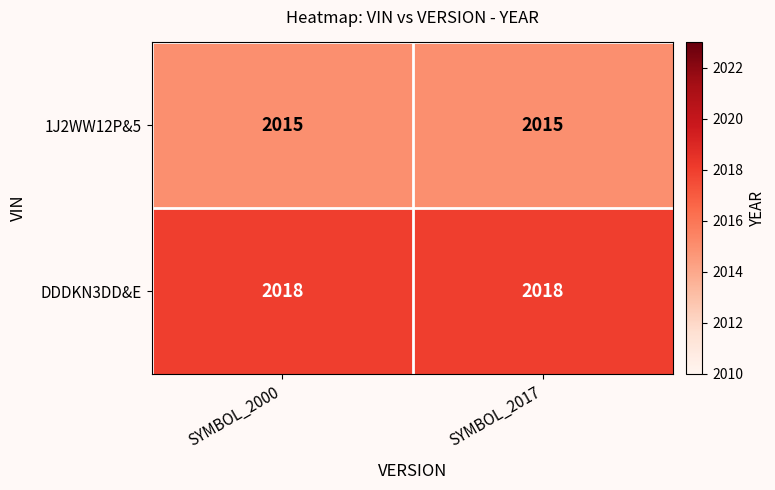

Which series has the largest total across all categories?

DDDKN3DD&E